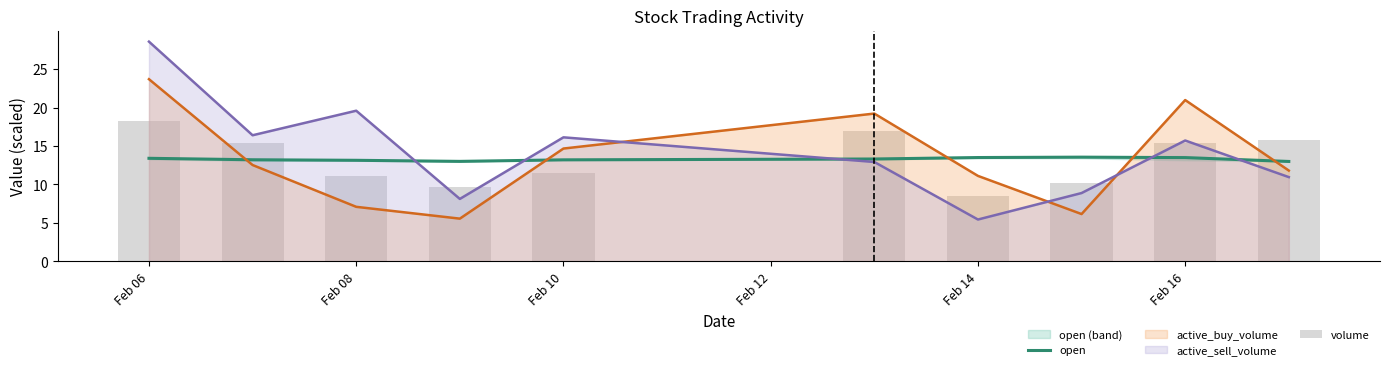

What value does the open series have at Feb 14?

13.5